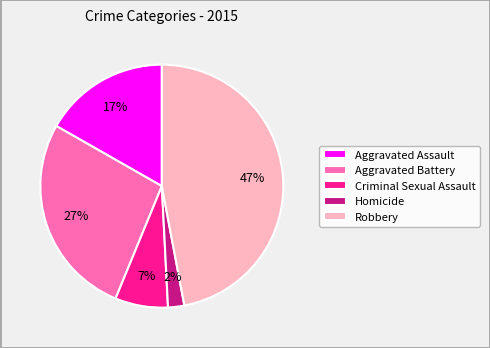

What is the largest slice in the pie chart?

Robbery